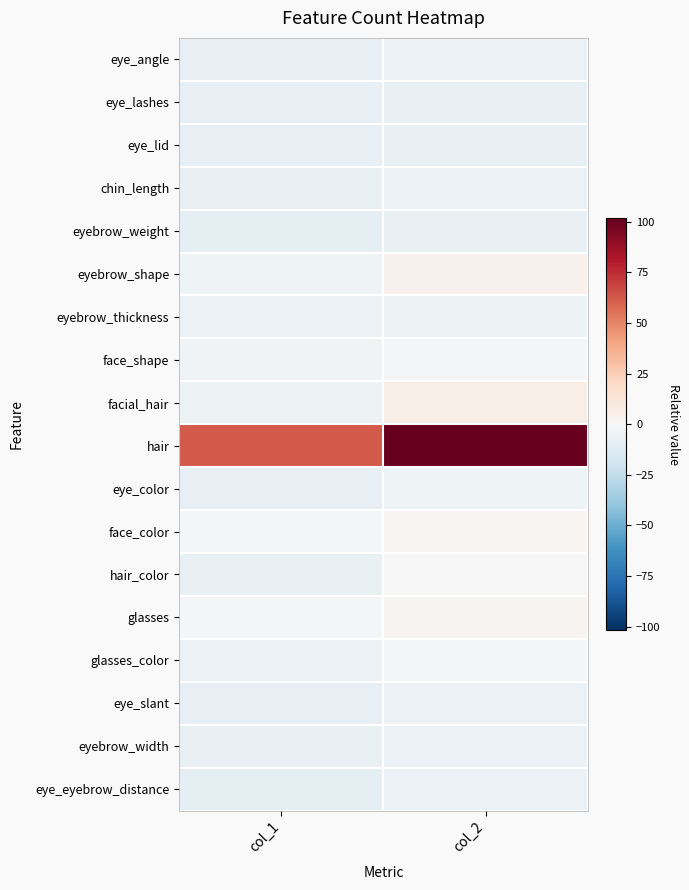

Reading left to right, extract all data points from this chart.

eye_angle: col_1=-8.3	col_2=-6.3
eye_lashes: col_1=-8.3	col_2=-7.3
eye_lid: col_1=-8.3	col_2=-7.3
chin_length: col_1=-7.3	col_2=-6.3
eyebrow_weight: col_1=-9.3	col_2=-7.3
eyebrow_shape: col_1=-4.3	col_2=4.7
eyebrow_thickness: col_1=-6.3	col_2=-5.3
face_shape: col_1=-3.3	col_2=-2.3
facial_hair: col_1=-5.3	col_2=5.7
hair: col_1=62.7	col_2=101.7
eye_color: col_1=-8.3	col_2=-4.3
face_color: col_1=-2.3	col_2=1.7
hair_color: col_1=-7.3	col_2=0.7
glasses: col_1=-1.3	col_2=2.7
glasses_color: col_1=-6.3	col_2=-2.3
eye_slant: col_1=-8.3	col_2=-6.3
eyebrow_width: col_1=-7.3	col_2=-6.3
eye_eyebrow_distance: col_1=-9.3	col_2=-6.3